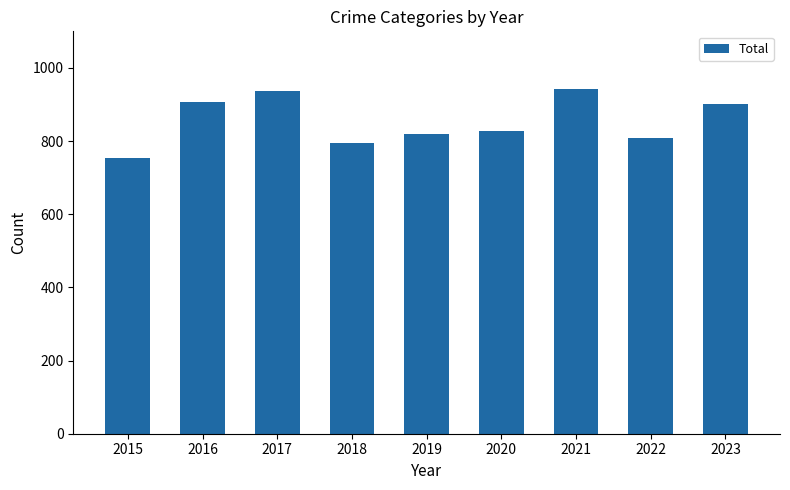

How many values are below 828?

4